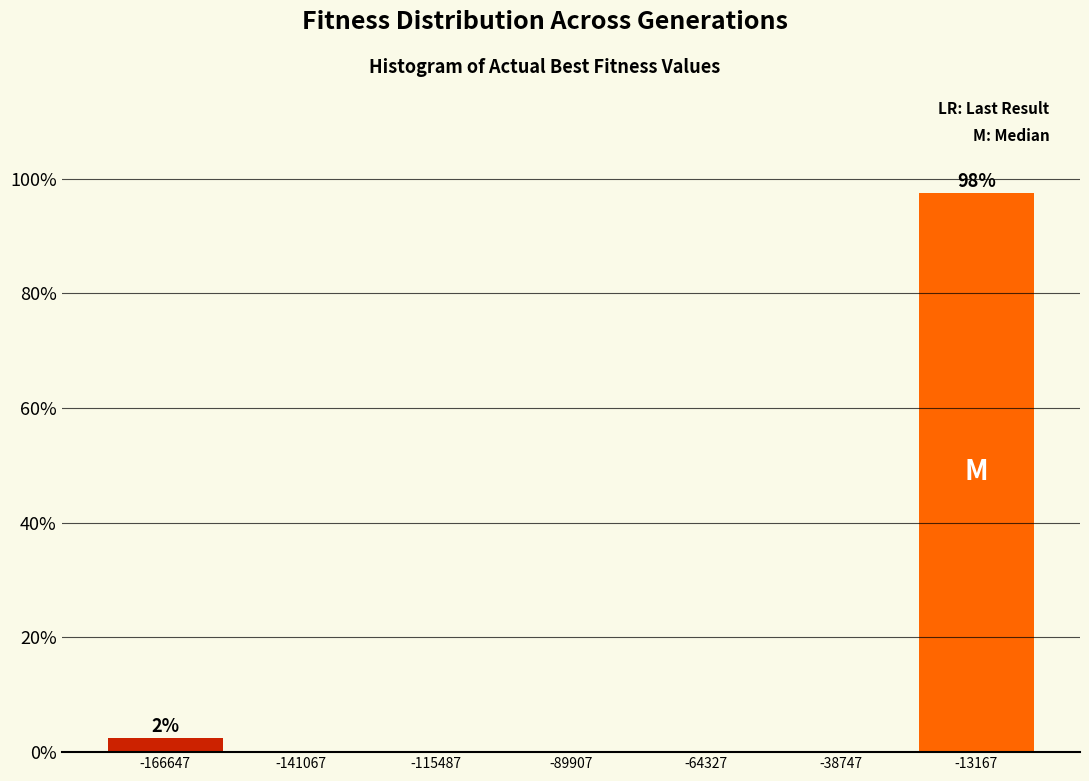

Over which range of the x-axis is the bar tallest?

-25000 to 0